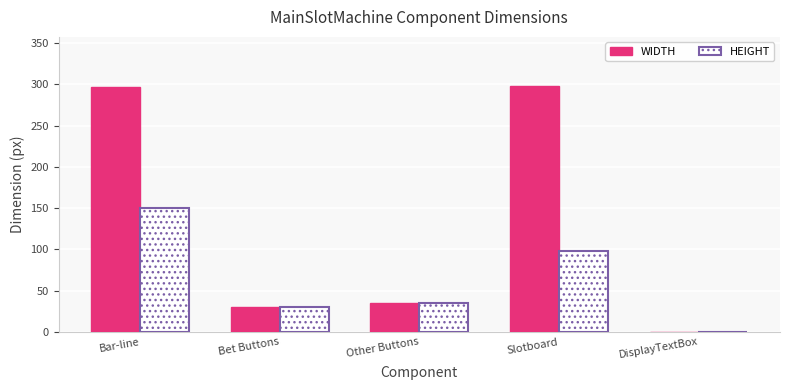

Read the WIDTH value at Bet Buttons.

30.0